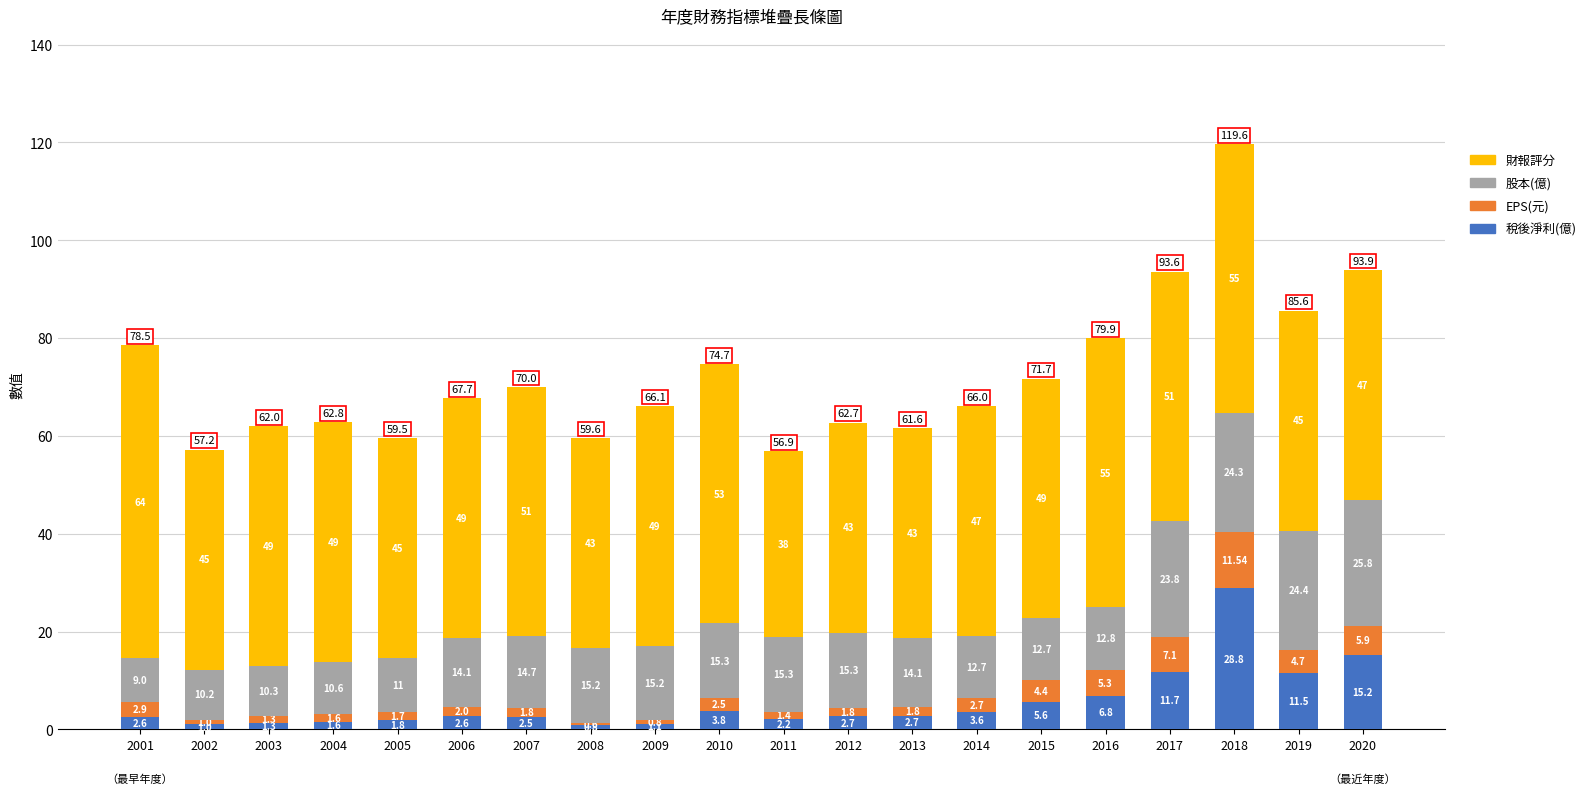

List the labels in order of 稅後淨利(億) value, smallest first.

2008, 2002, 2009, 2003, 2004, 2005, 2011, 2007, 2001, 2006, 2012, 2013, 2014, 2010, 2015, 2016, 2019, 2017, 2020, 2018